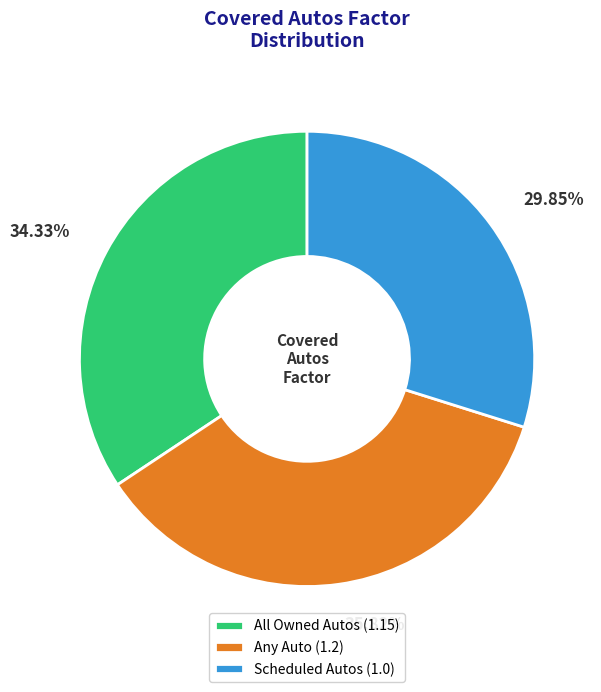

The Any Auto slice represents 23% of the pie. True or false?

False